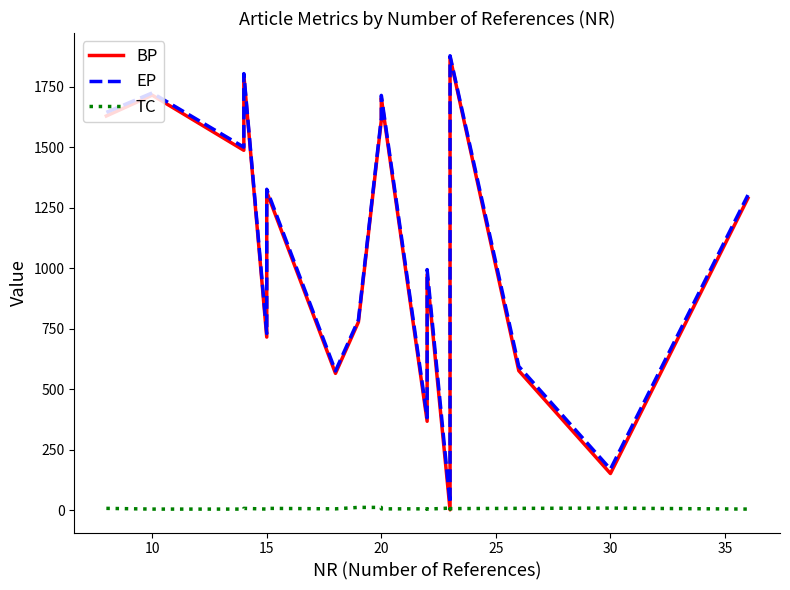

Count the number of data series in this chart.

3